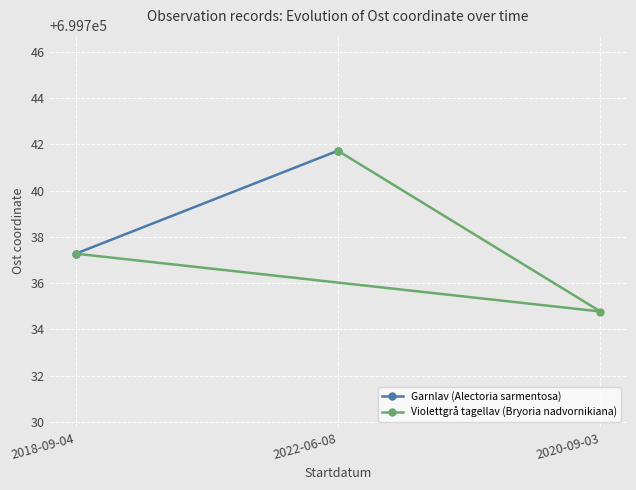

The value of Violettgrå tagellav (Bryoria nadvornikiana) at 2020-09-03 is 699734.8. True or false?

True